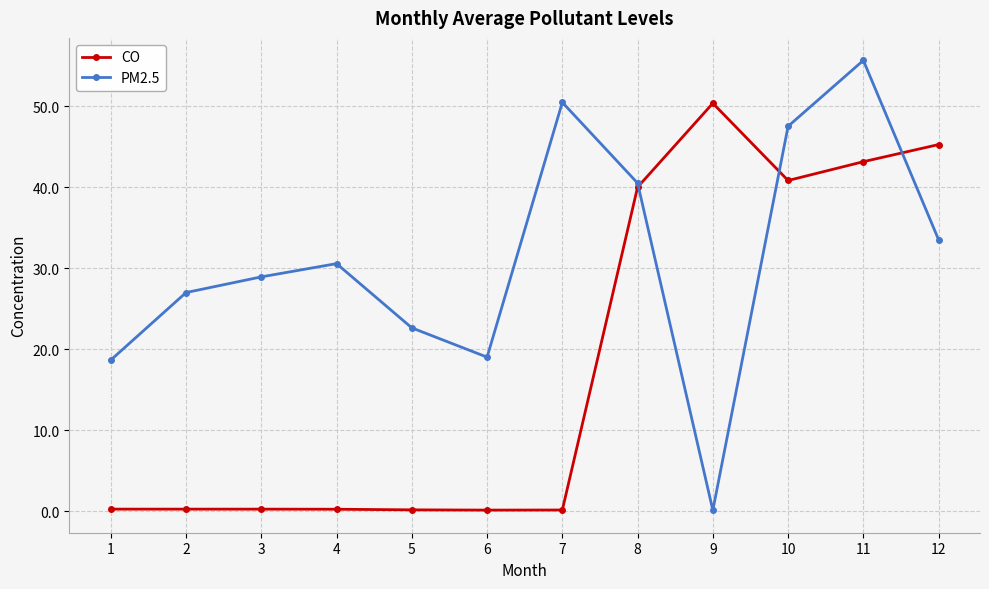

Which category has the highest value in the PM2.5 series?

11